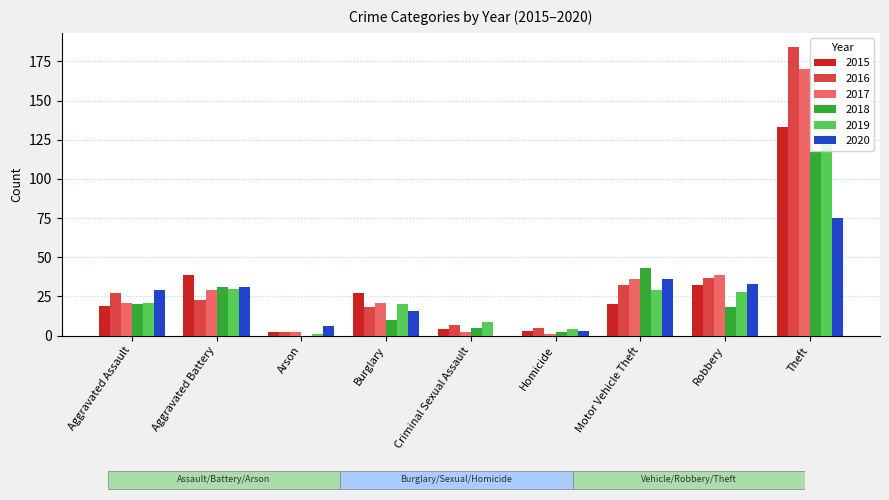

At which label is 2015 closest to 67?

Aggravated Battery